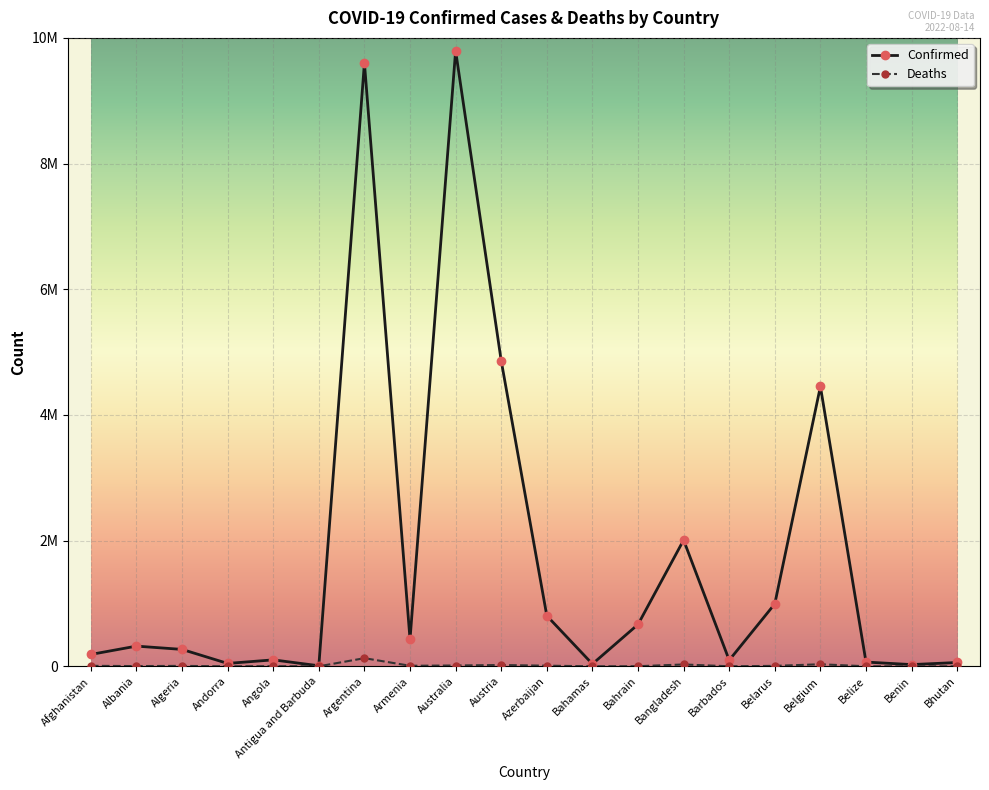

Reading left to right, extract all data points from this chart.

Confirmed: 188820	321345	269008	45899	102636	8820	9602534	428648	9794917	4861952	804585	36905	666373	2008644	97411	994037	4453483	67630	27316	60663
Deaths: 7758	3570	6878	154	1917	144	129440	8637	12862	20485	9773	823	1512	29312	516	7118	32364	680	163	21